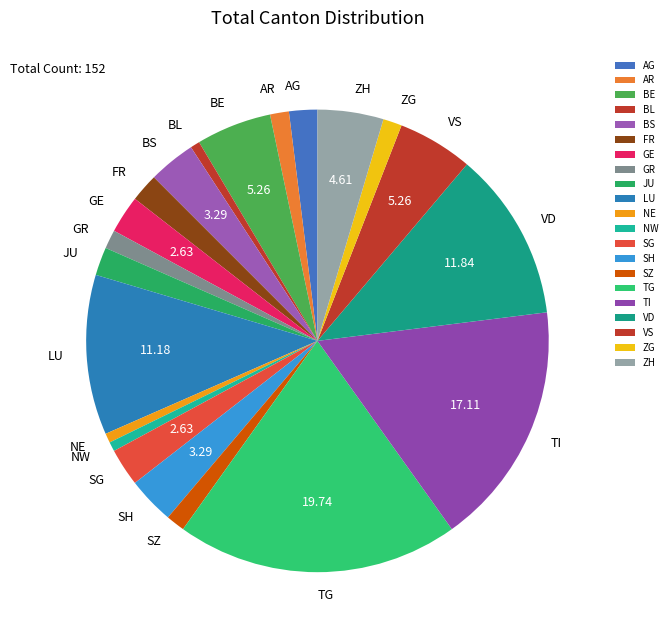

Count the number of slices in the pie.

21